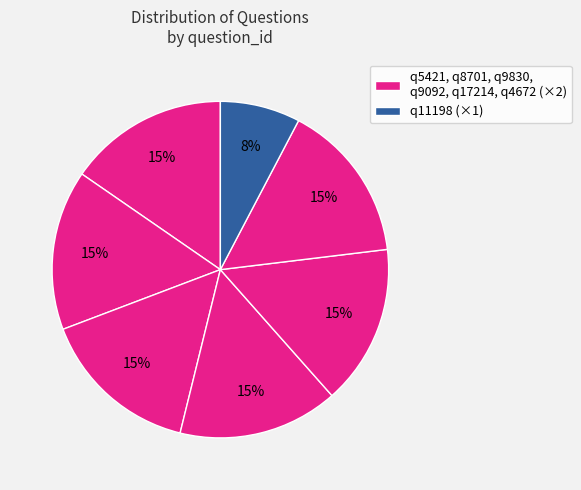

Count the number of slices in the pie.

7